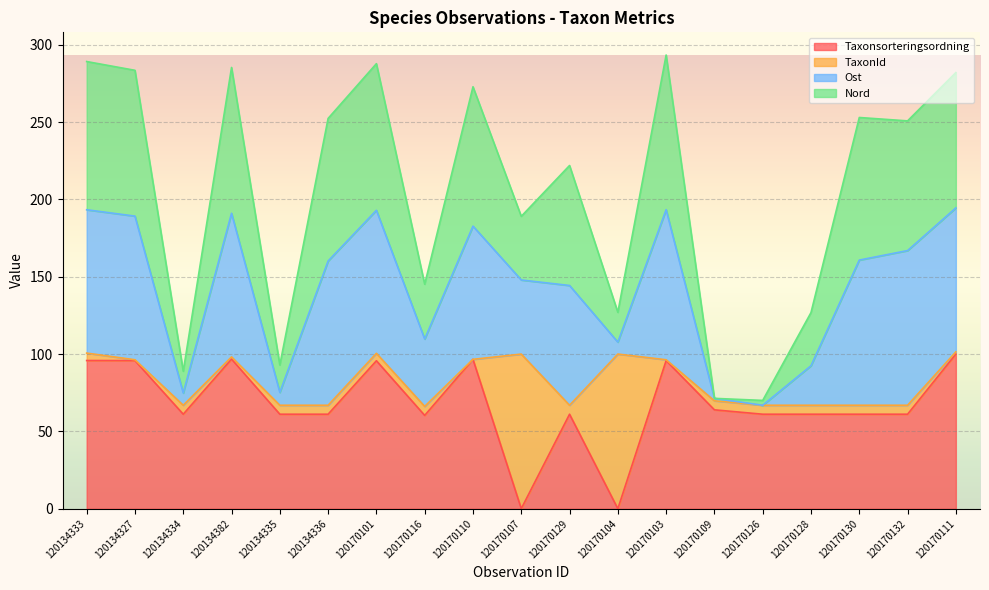

What are all the series names shown in the legend?

Taxonsorteringsordning, TaxonId, Ost, Nord